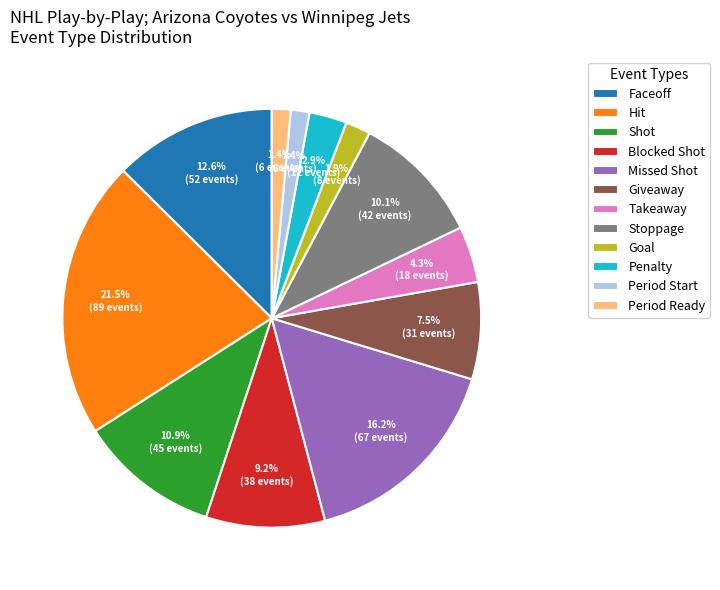

What is the ratio of the value at Penalty to the value at Hit?

0.1